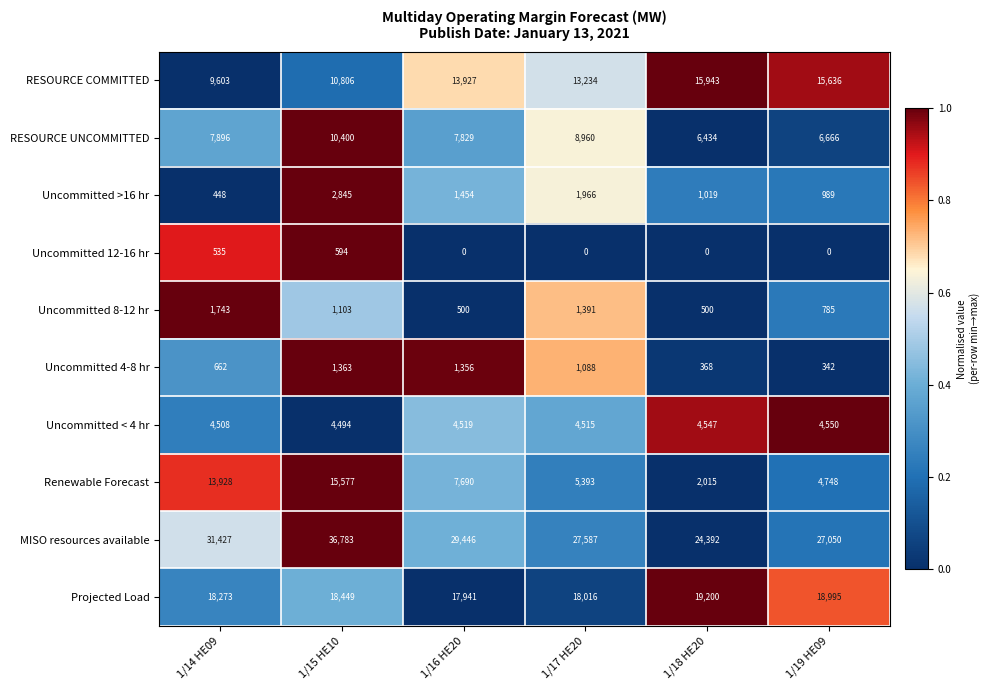

What is the sum of the Uncommitted 8-12 hr values at 1/16 HE20 and 1/18 HE20?

1000